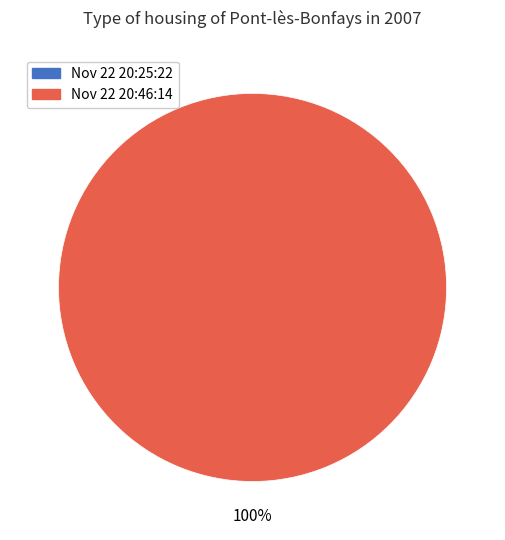

Which slice is the largest?

Nov 22 20:46:14